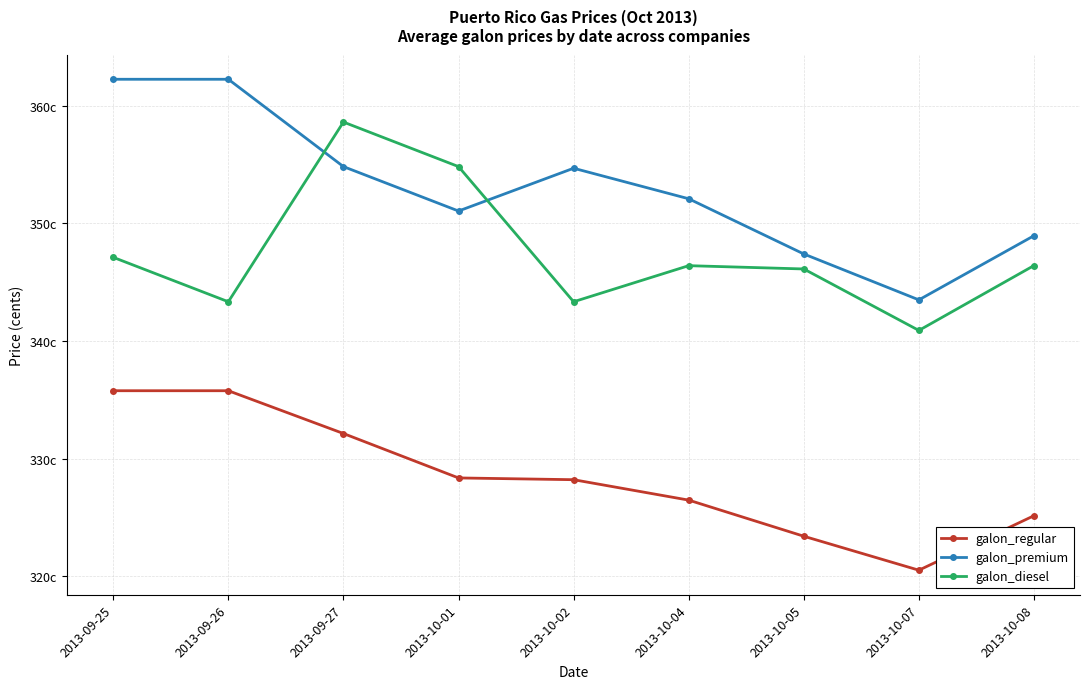

True or false: galon_diesel and galon_regular cross at least once.

False